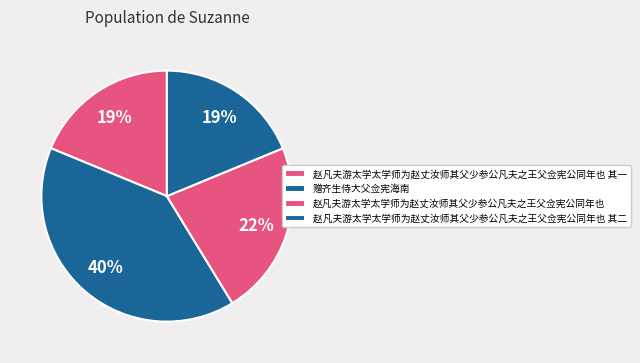

To the nearest percent, what is the average slice percentage?

25%